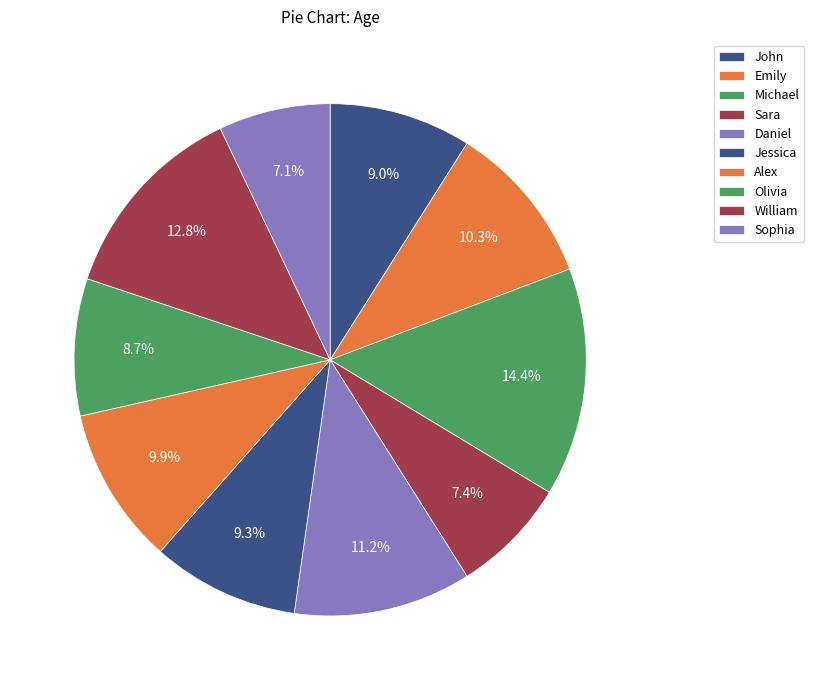

What portion of the pie excludes Michael?

85.6%